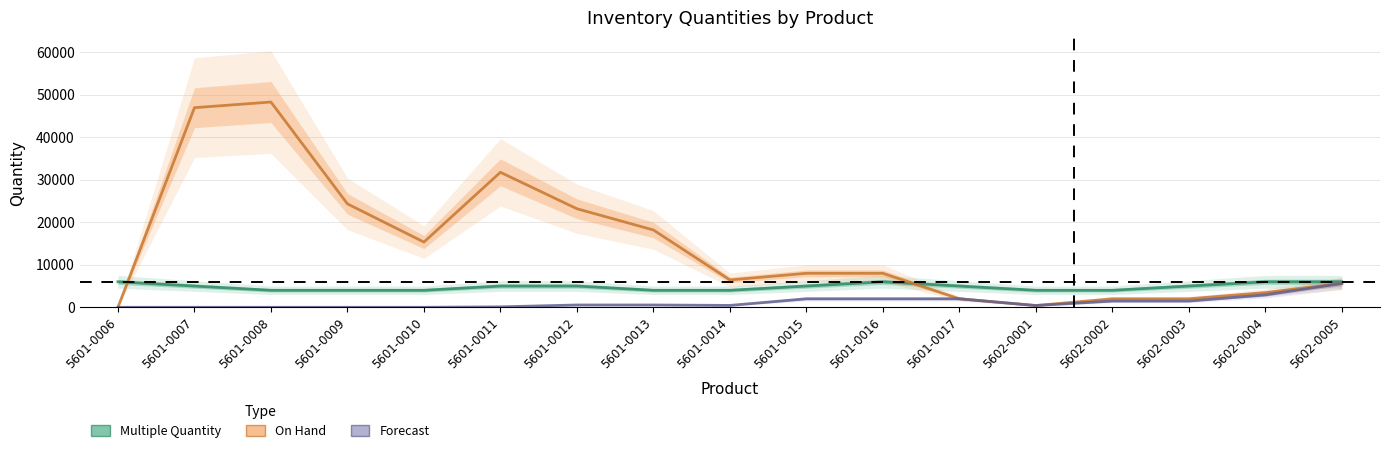

Which series has the widest spread of values?

On Hand